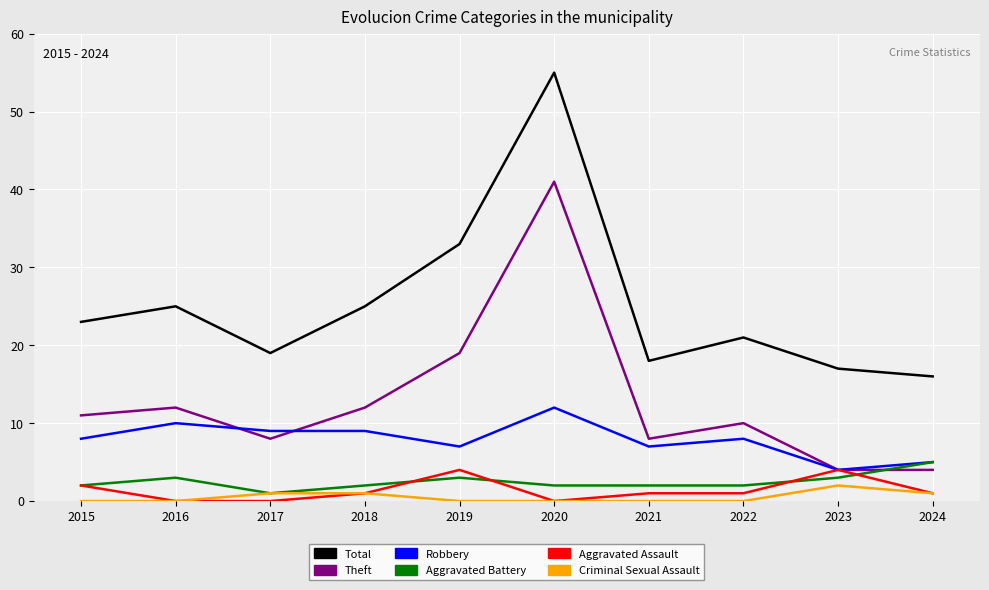

Which series has the largest range (max minus min)?

Total